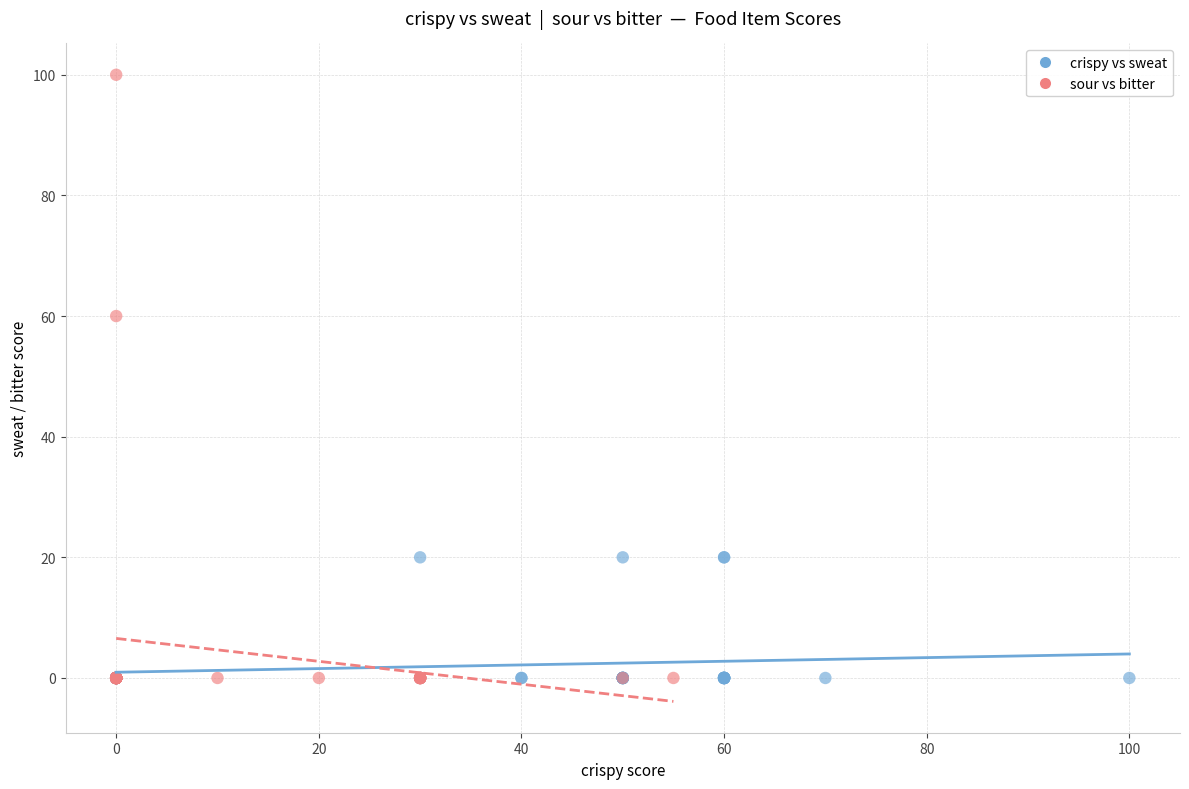

Which series has the widest spread of Y values?

sour vs bitter